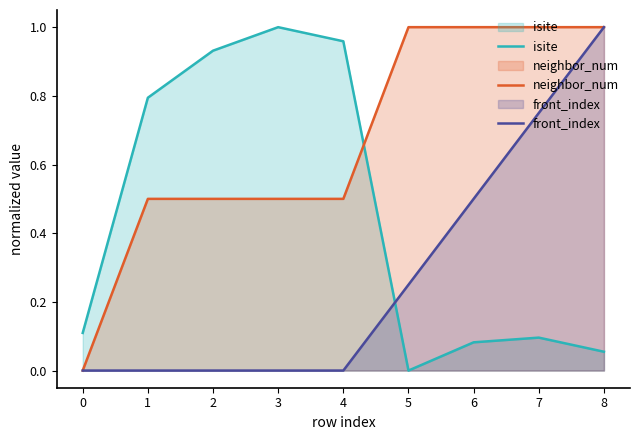

Reading left to right, extract all data points from this chart.

isite: 0=0.1	1=0.8	2=0.9	3=1.0	4=1.0	5=0.0	6=0.1	7=0.1	8=0.1
neighbor_num: 0=0.0	1=0.5	2=0.5	3=0.5	4=0.5	5=1.0	6=1.0	7=1.0	8=1.0
front_index: 0=0.0	1=0.0	2=0.0	3=0.0	4=0.0	5=0.2	6=0.5	7=0.8	8=1.0